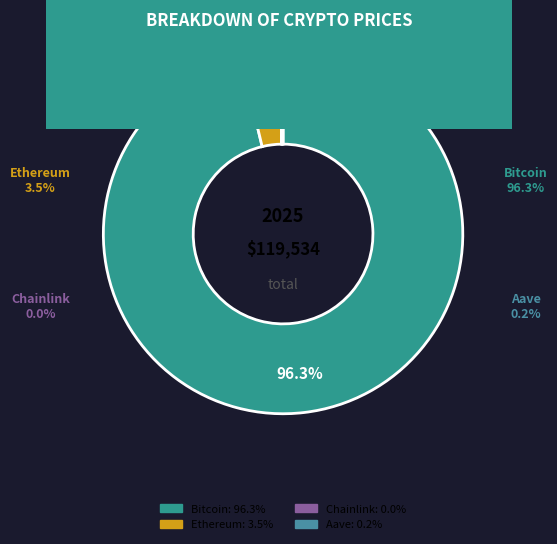

Which slice represents more than half of the pie?

Bitcoin